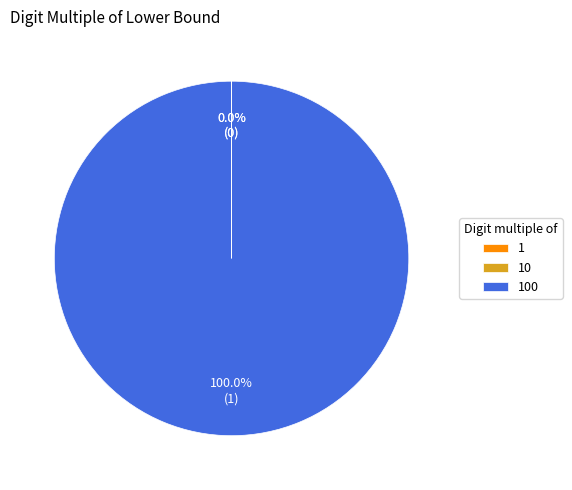

Is there a majority slice in this chart?

Yes